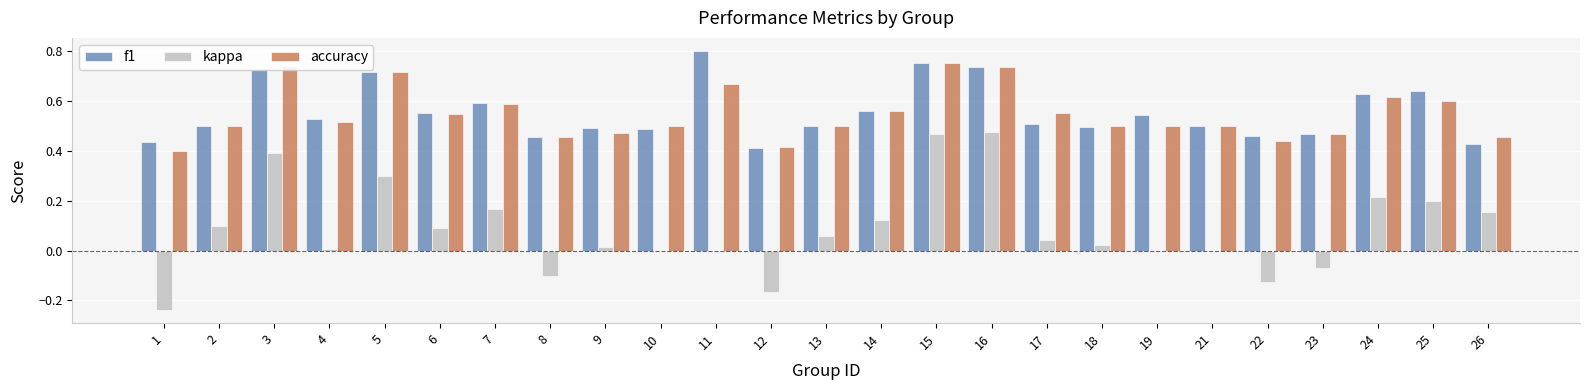

Which series changed the most between 9 and 18?

accuracy